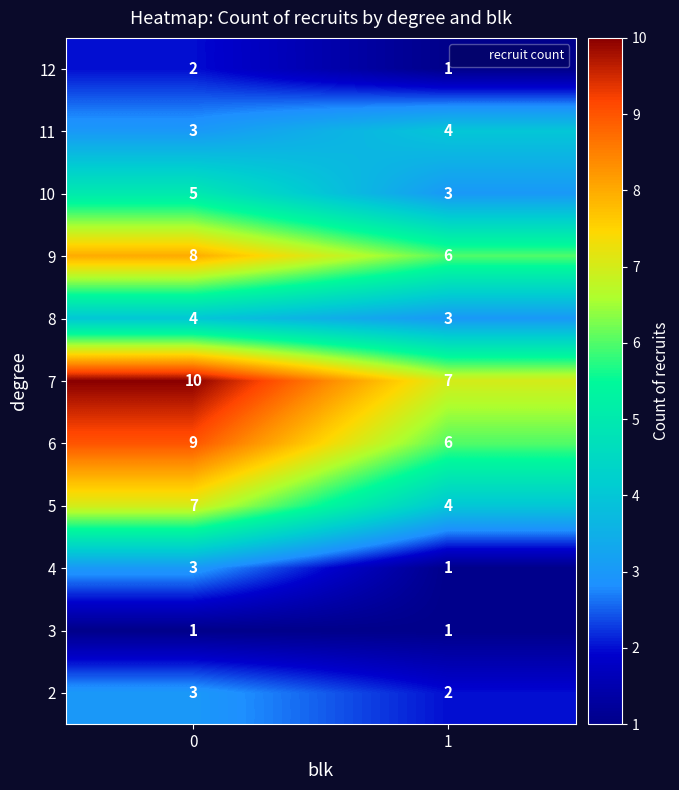

What is the maximum value shown in the chart?

10